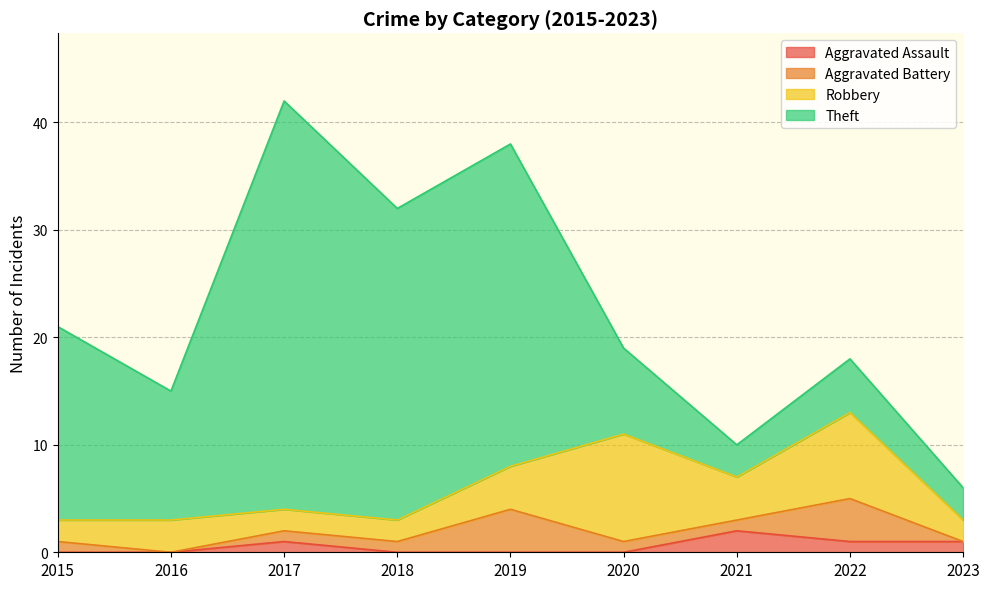

What is the average value of the Robbery series?

4